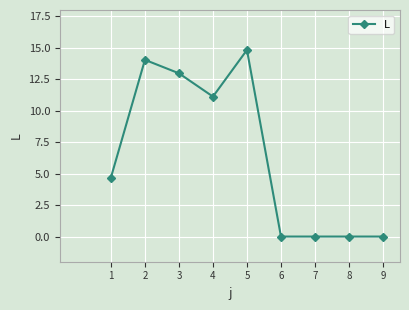

Is it true that the value at 1 is 6.9?

False